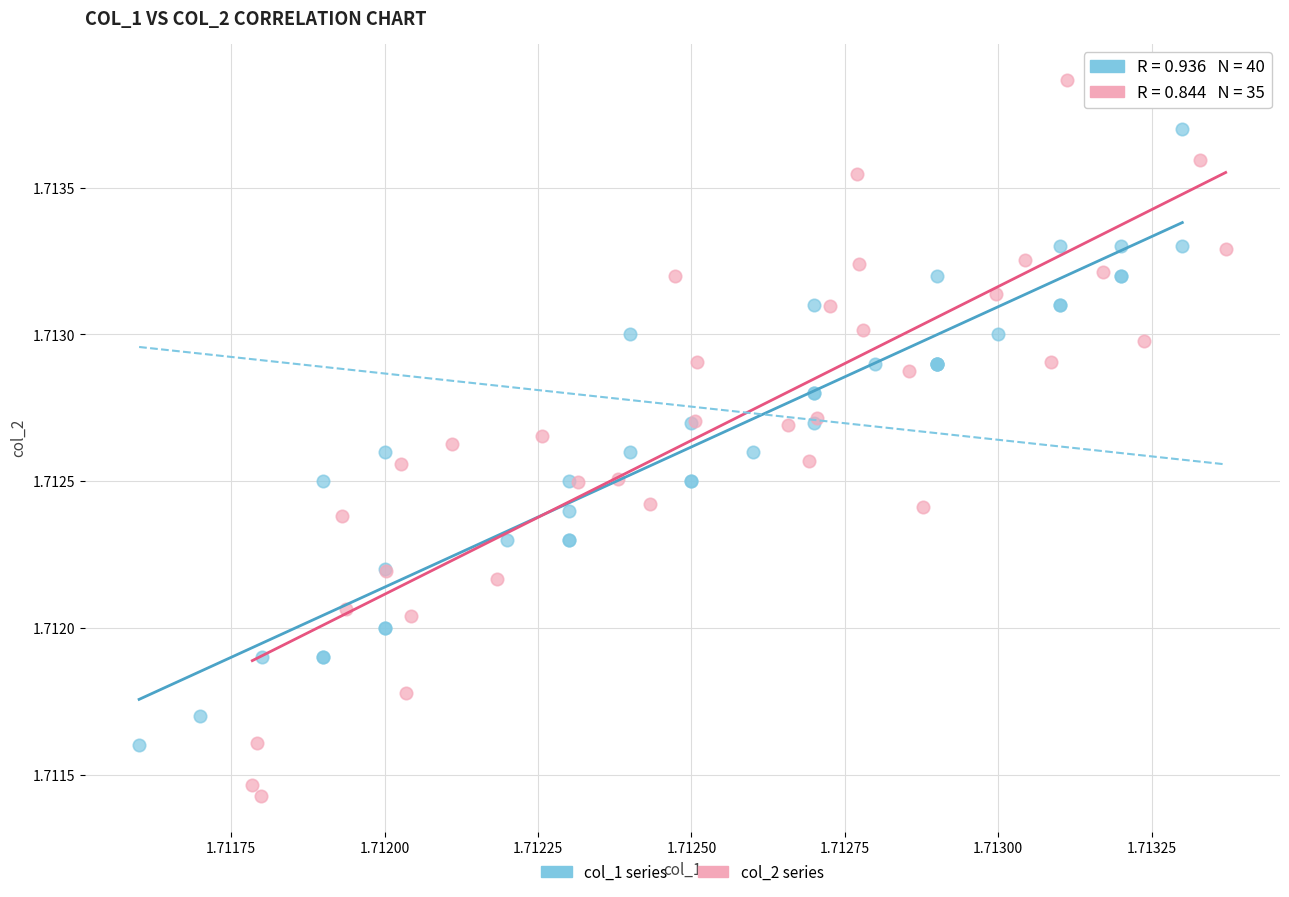

Which series has the largest Y range (max minus min)?

col_2 series